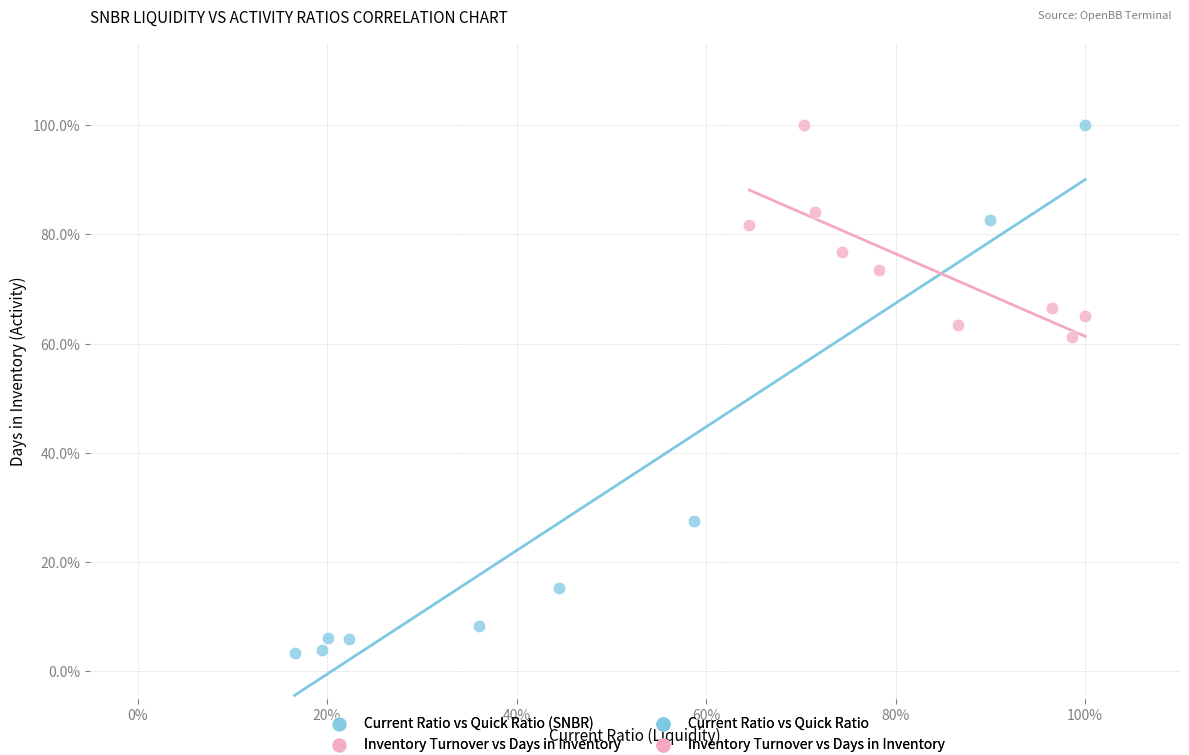

Which series has the widest spread of Y values?

Current Ratio vs Quick Ratio (SNBR)